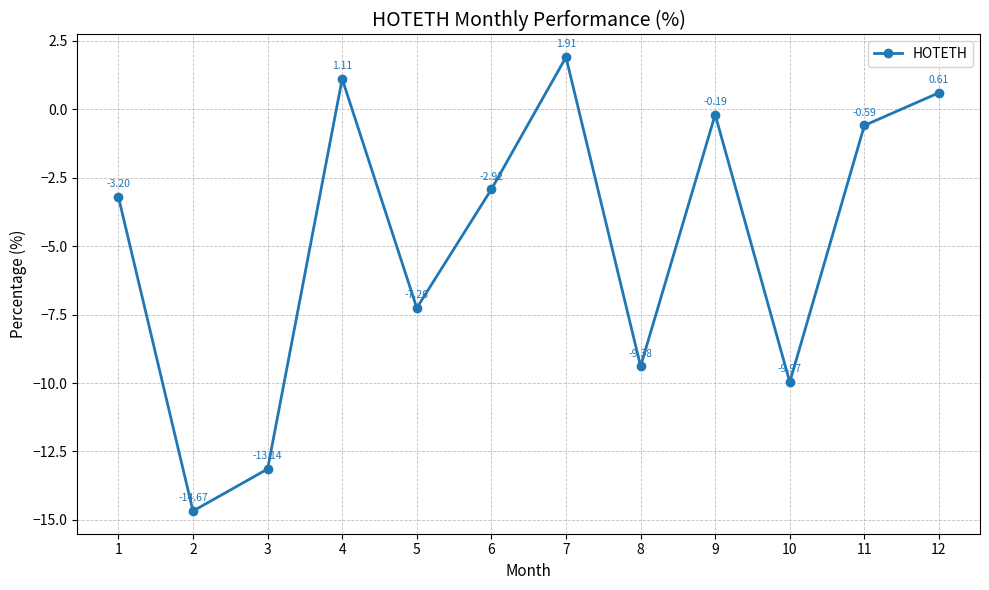

What is the maximum value shown in the chart?

1.9